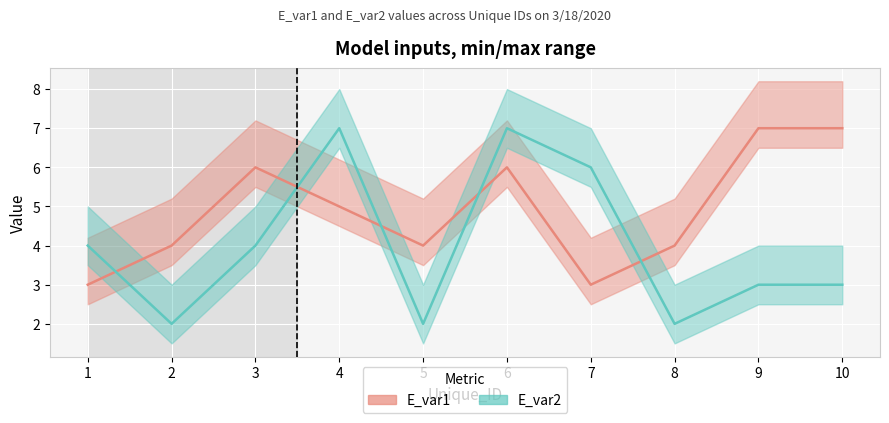

What is the difference between the highest and lowest values at 9?

4